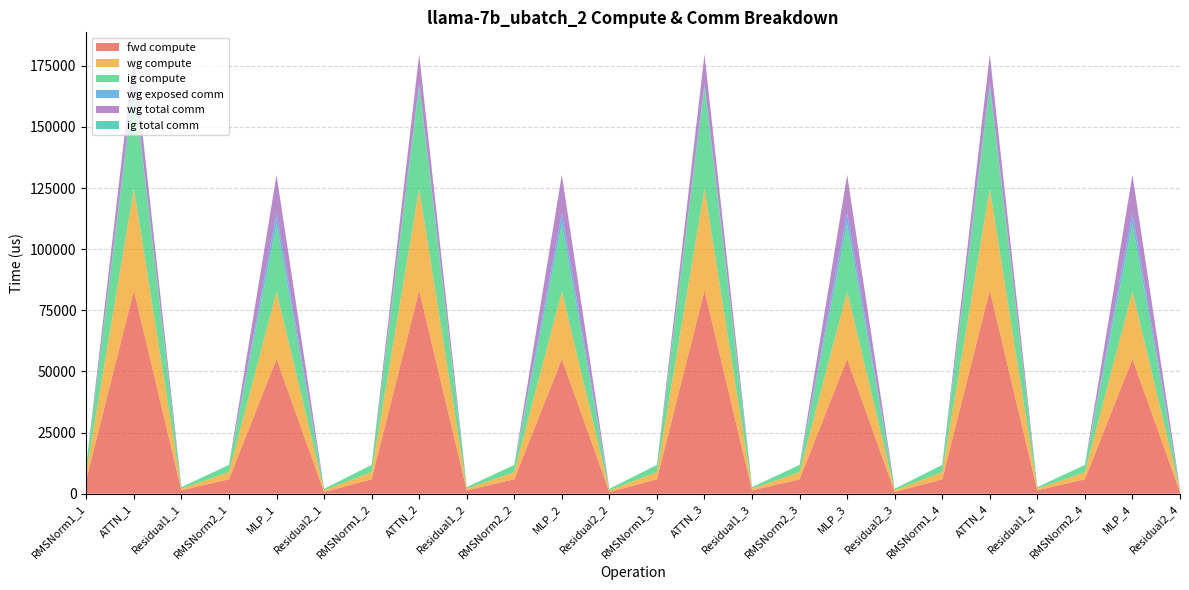

Reading right to left, transcribe all the data shown in this chart.

fwd compute: Residual2_4=665.6	MLP_4=55121.6	RMSNorm2_4=5878.6	Residual1_4=1331.2	ATTN_4=83147.4	RMSNorm1_4=5878.6	Residual2_3=665.6	MLP_3=55121.6	RMSNorm2_3=5878.6	Residual1_3=1331.2	ATTN_3=83147.4	RMSNorm1_3=5878.6	Residual2_2=665.6	MLP_2=55121.6	RMSNorm2_2=5878.6	Residual1_2=1331.2	ATTN_2=83147.4	RMSNorm1_2=5878.6	Residual2_1=665.6	MLP_1=55121.6	RMSNorm2_1=5878.6	Residual1_1=1331.2	ATTN_1=83147.4	RMSNorm1_1=5878.6
wg compute: Residual2_4=665.6	MLP_4=27560.8	RMSNorm2_4=2939.3	Residual1_4=665.6	ATTN_4=41573.7	RMSNorm1_4=2939.3	Residual2_3=665.6	MLP_3=27560.8	RMSNorm2_3=2939.3	Residual1_3=665.6	ATTN_3=41573.7	RMSNorm1_3=2939.3	Residual2_2=665.6	MLP_2=27560.8	RMSNorm2_2=2939.3	Residual1_2=665.6	ATTN_2=41573.7	RMSNorm1_2=2939.3	Residual2_1=665.6	MLP_1=27560.8	RMSNorm2_1=2939.3	Residual1_1=665.6	ATTN_1=41573.7	RMSNorm1_1=2939.3
ig compute: Residual2_4=665.6	MLP_4=27560.8	RMSNorm2_4=2939.3	Residual1_4=665.6	ATTN_4=41573.7	RMSNorm1_4=2939.3	Residual2_3=665.6	MLP_3=27560.8	RMSNorm2_3=2939.3	Residual1_3=665.6	ATTN_3=41573.7	RMSNorm1_3=2939.3	Residual2_2=665.6	MLP_2=27560.8	RMSNorm2_2=2939.3	Residual1_2=665.6	ATTN_2=41573.7	RMSNorm1_2=2939.3	Residual2_1=665.6	MLP_1=27560.8	RMSNorm2_1=2939.3	Residual1_1=665.6	ATTN_1=41573.7	RMSNorm1_1=2939.3
wg exposed comm: Residual2_4=0.0	MLP_4=4520.1	RMSNorm2_4=0.0	Residual1_4=0.0	ATTN_4=1620.9	RMSNorm1_4=0.0	Residual2_3=0.0	MLP_3=4520.1	RMSNorm2_3=0.0	Residual1_3=0.0	ATTN_3=1620.9	RMSNorm1_3=0.0	Residual2_2=0.0	MLP_2=4520.1	RMSNorm2_2=0.0	Residual1_2=0.0	ATTN_2=1620.9	RMSNorm1_2=0.0	Residual2_1=0.0	MLP_1=4520.1	RMSNorm2_1=0.0	Residual1_1=0.0	ATTN_1=1620.9	RMSNorm1_1=0.0
wg total comm: Residual2_4=0.0	MLP_4=15648.0	RMSNorm2_4=0.0	Residual1_4=0.0	ATTN_4=11780.2	RMSNorm1_4=0.0	Residual2_3=0.0	MLP_3=15648.0	RMSNorm2_3=0.0	Residual1_3=0.0	ATTN_3=11780.2	RMSNorm1_3=0.0	Residual2_2=0.0	MLP_2=15648.0	RMSNorm2_2=0.0	Residual1_2=0.0	ATTN_2=11780.2	RMSNorm1_2=0.0	Residual2_1=0.0	MLP_1=15648.0	RMSNorm2_1=0.0	Residual1_1=0.0	ATTN_1=11780.2	RMSNorm1_1=0.0
ig total comm: Residual2_4=0.0	MLP_4=0.0	RMSNorm2_4=0.0	Residual1_4=0.0	ATTN_4=0.0	RMSNorm1_4=0.0	Residual2_3=0.0	MLP_3=0.0	RMSNorm2_3=0.0	Residual1_3=0.0	ATTN_3=0.0	RMSNorm1_3=0.0	Residual2_2=0.0	MLP_2=0.0	RMSNorm2_2=0.0	Residual1_2=0.0	ATTN_2=0.0	RMSNorm1_2=0.0	Residual2_1=0.0	MLP_1=0.0	RMSNorm2_1=0.0	Residual1_1=0.0	ATTN_1=0.0	RMSNorm1_1=0.0